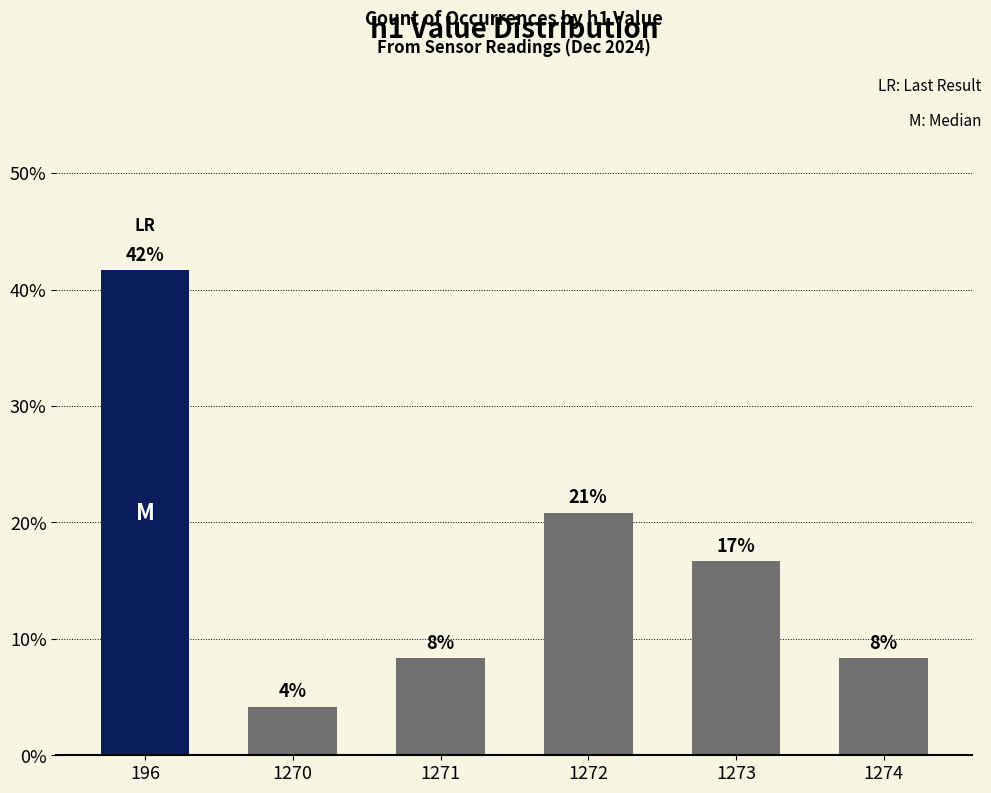

What is the average value?

16.7